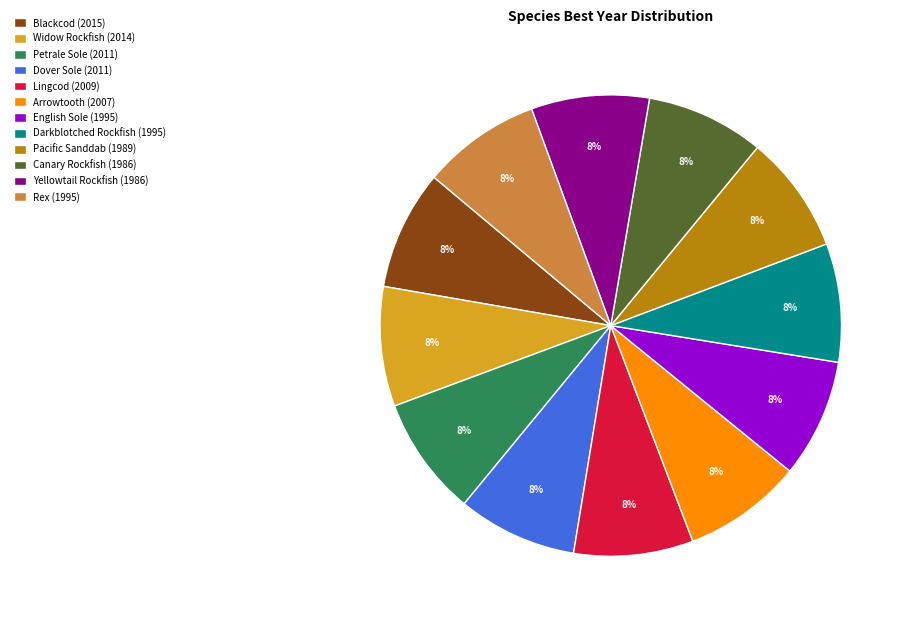

How many segments does this pie chart have?

12